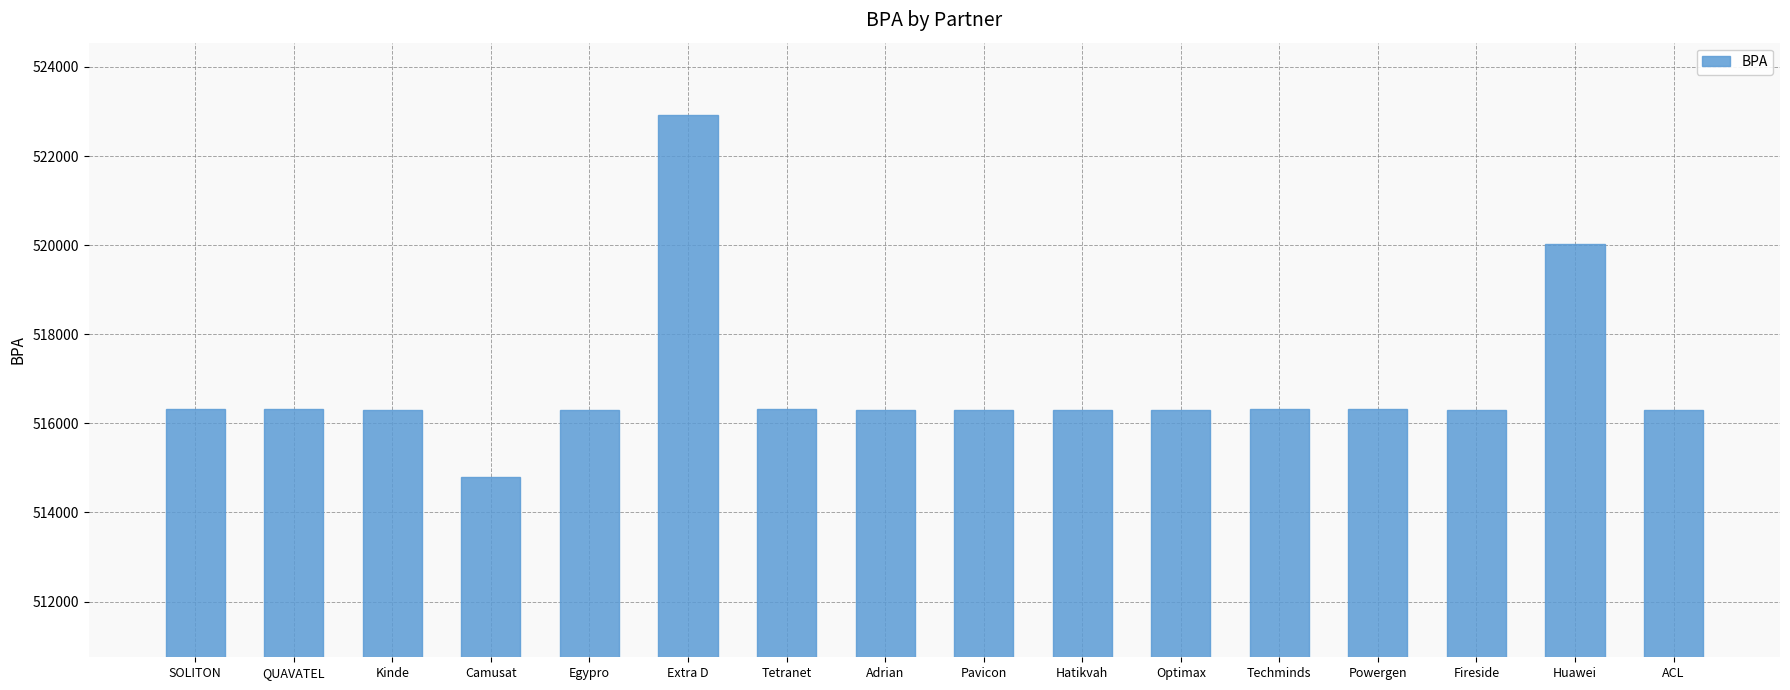

What is the greatest value displayed?

522921